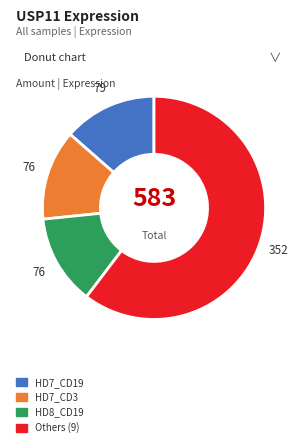

Does Others (9) represent more than half of the total?

Yes